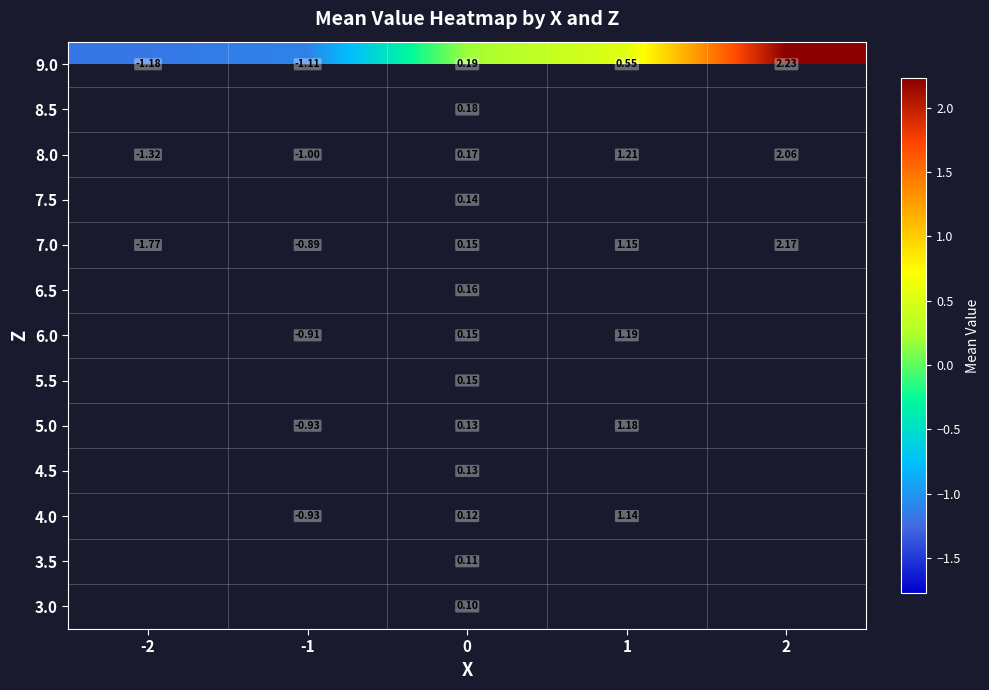

How many values in the 7.0 series exceed 0?

3